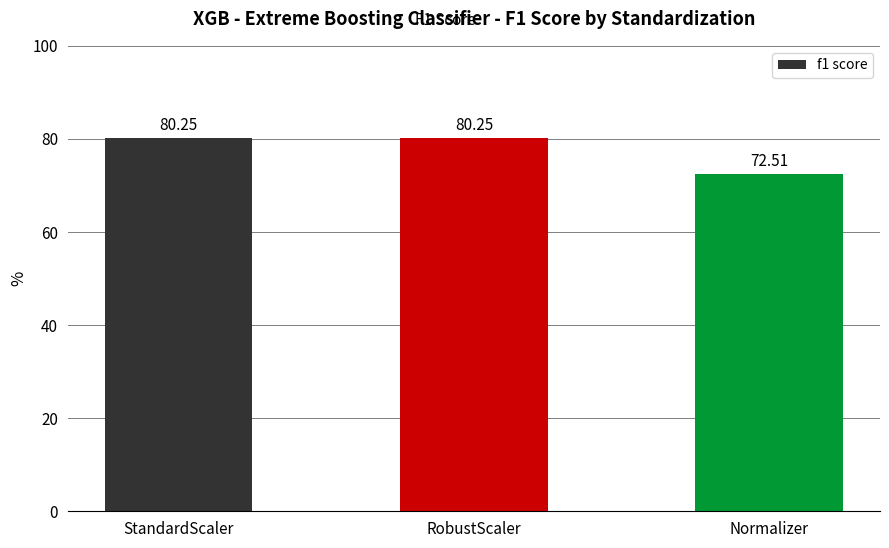

Which has a higher value, RobustScaler or Normalizer?

RobustScaler